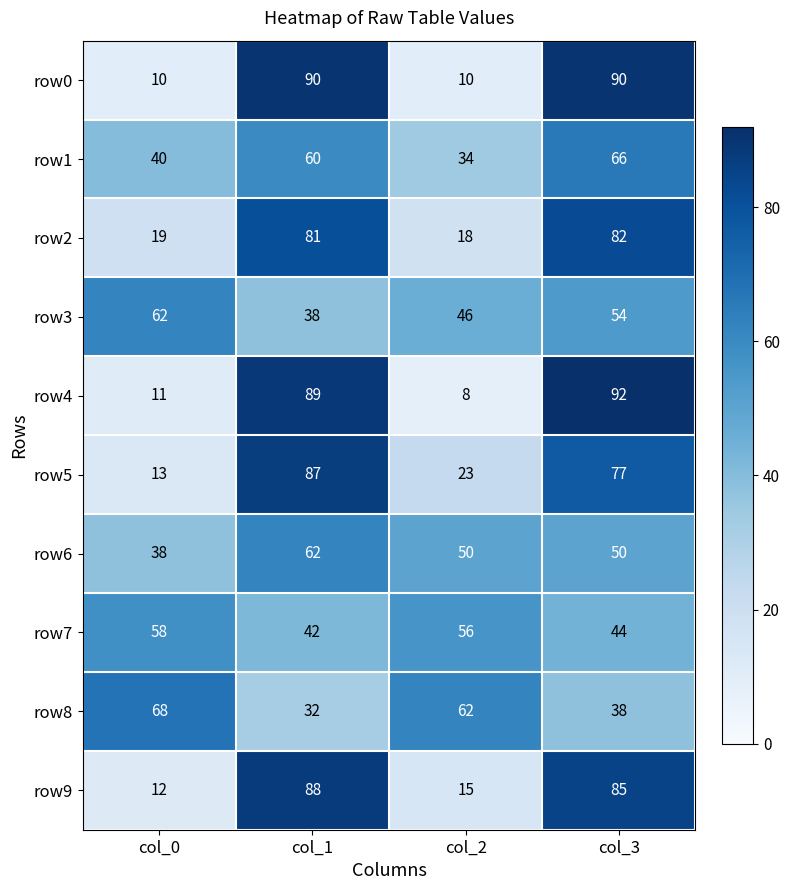

What is the difference between the highest and lowest values at col_0?

58